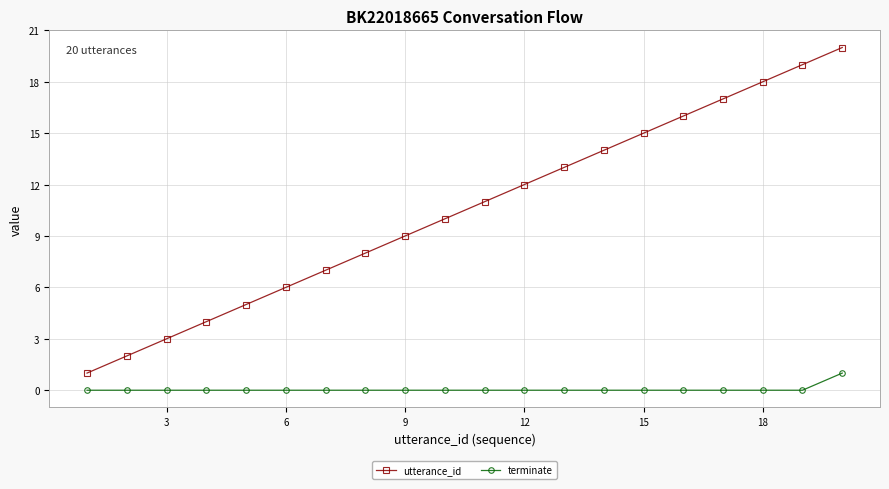

Which series has the largest total across all categories?

utterance_id